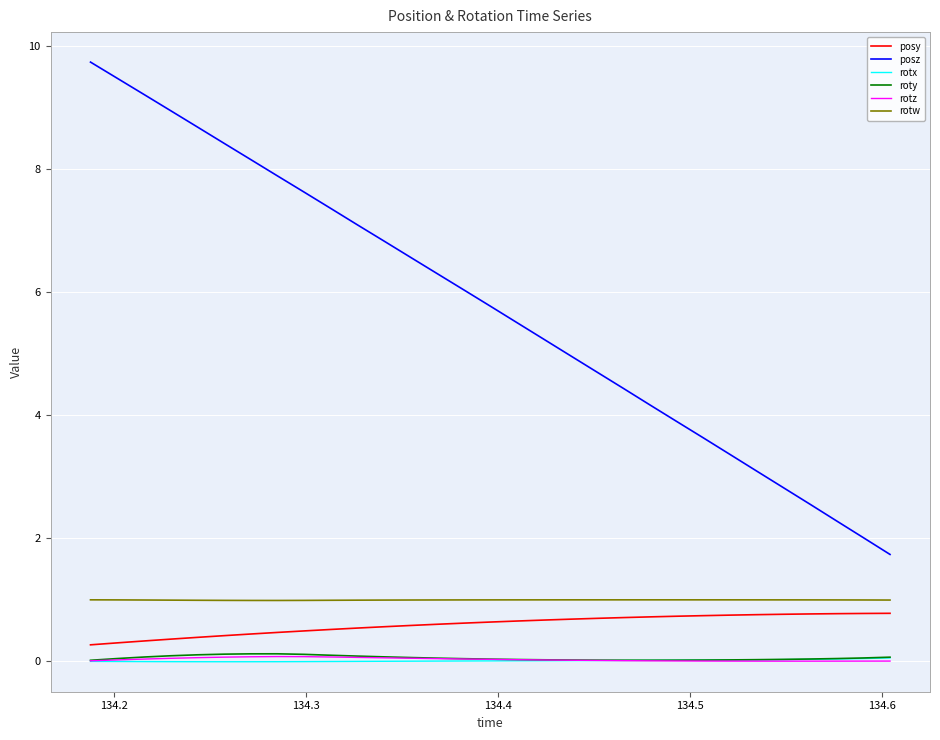

Which series has the widest spread of values?

posz